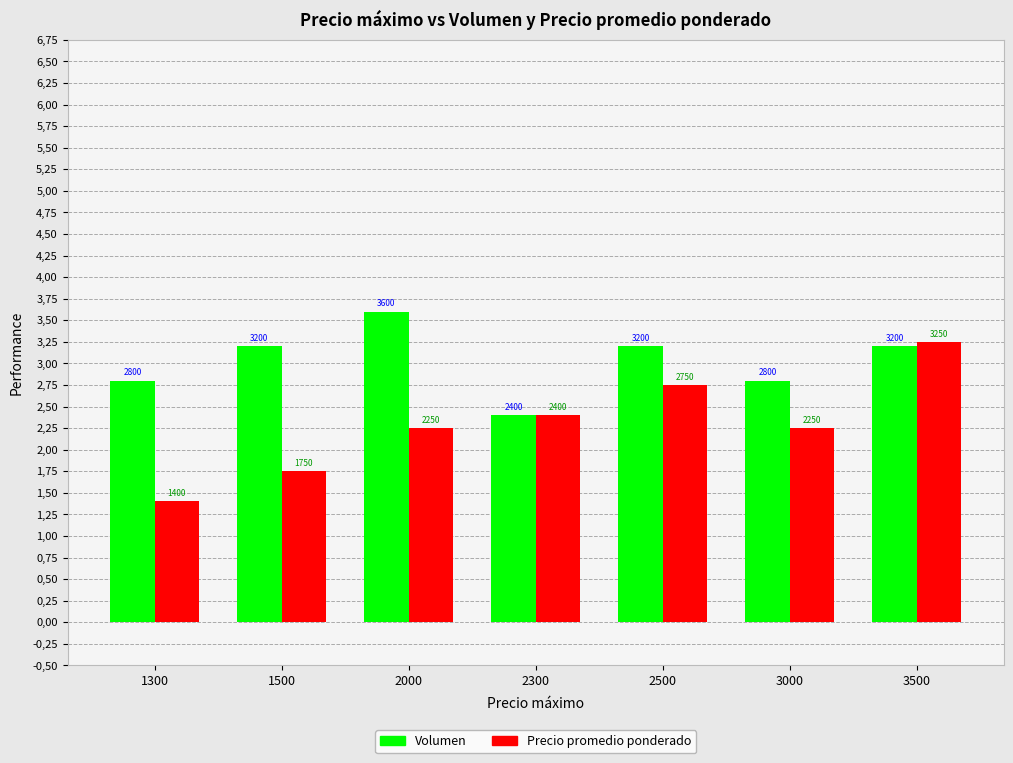

Does the chart contain any negative values?

No